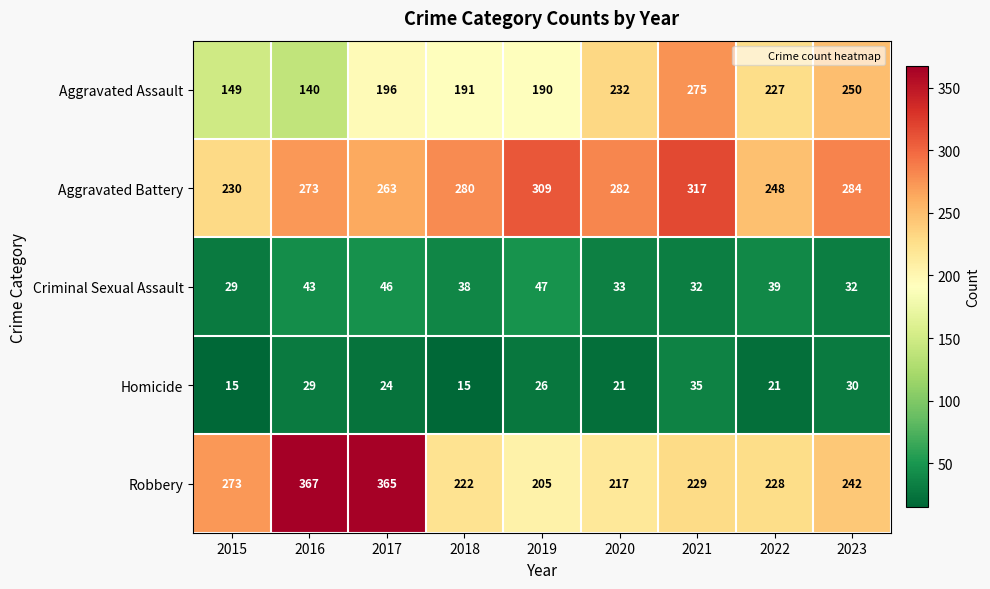

Read the Aggravated Assault value at 2021.

275